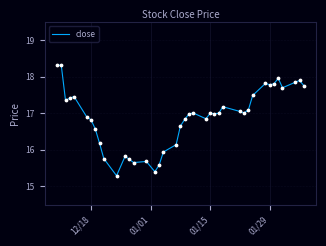

What is the maximum value shown in the chart?

18.3